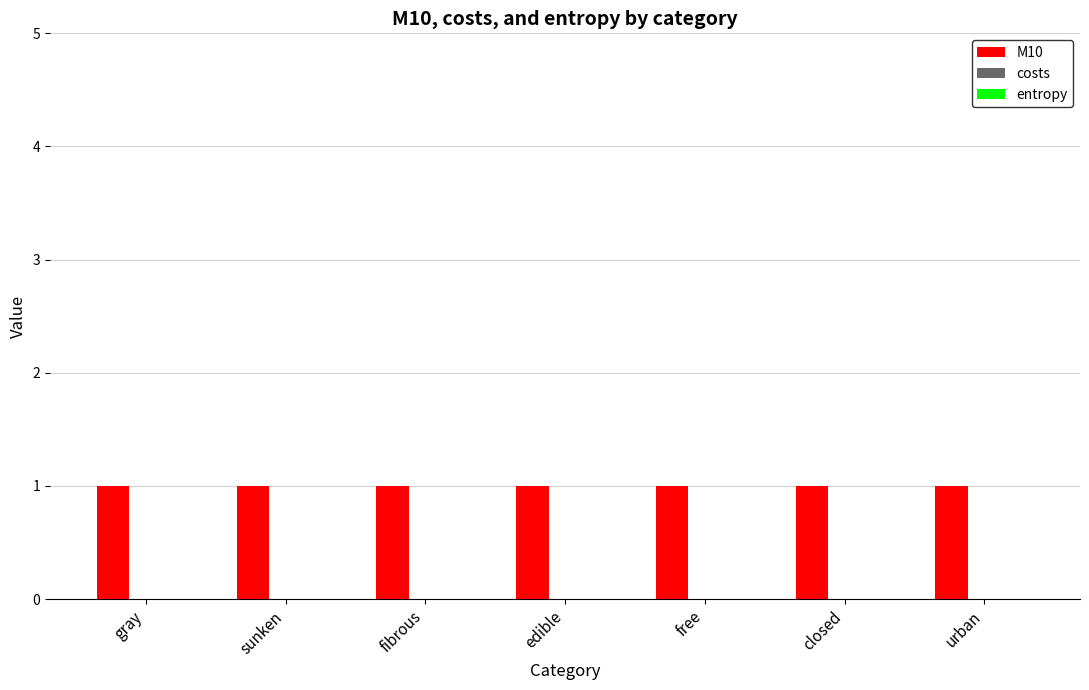

What is the total value across all series at fibrous?

1